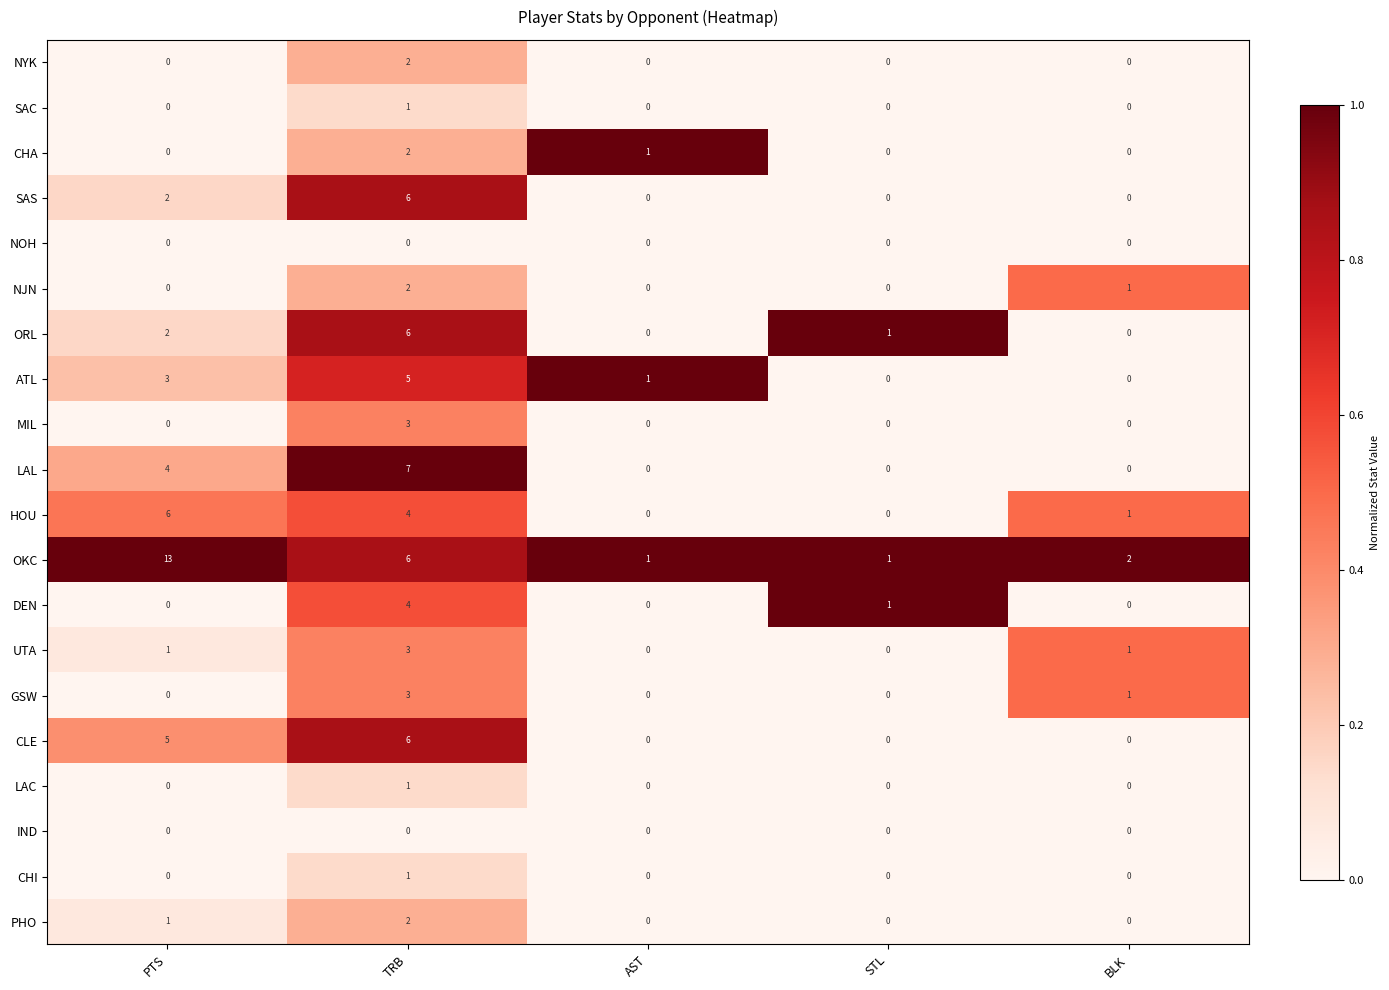

True or false: CLE has a value of 5 at PTS.

True